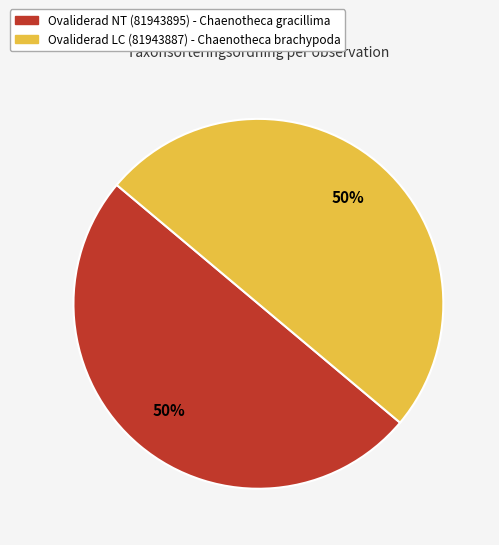

True or false: Ovaliderad LC (81943887) accounts for 50% of the total.

True